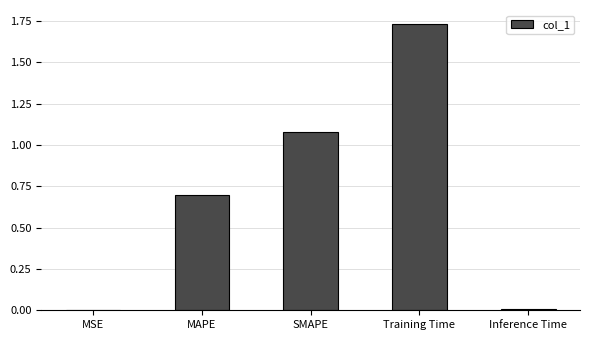

Between MSE and MAPE, which is larger?

MAPE